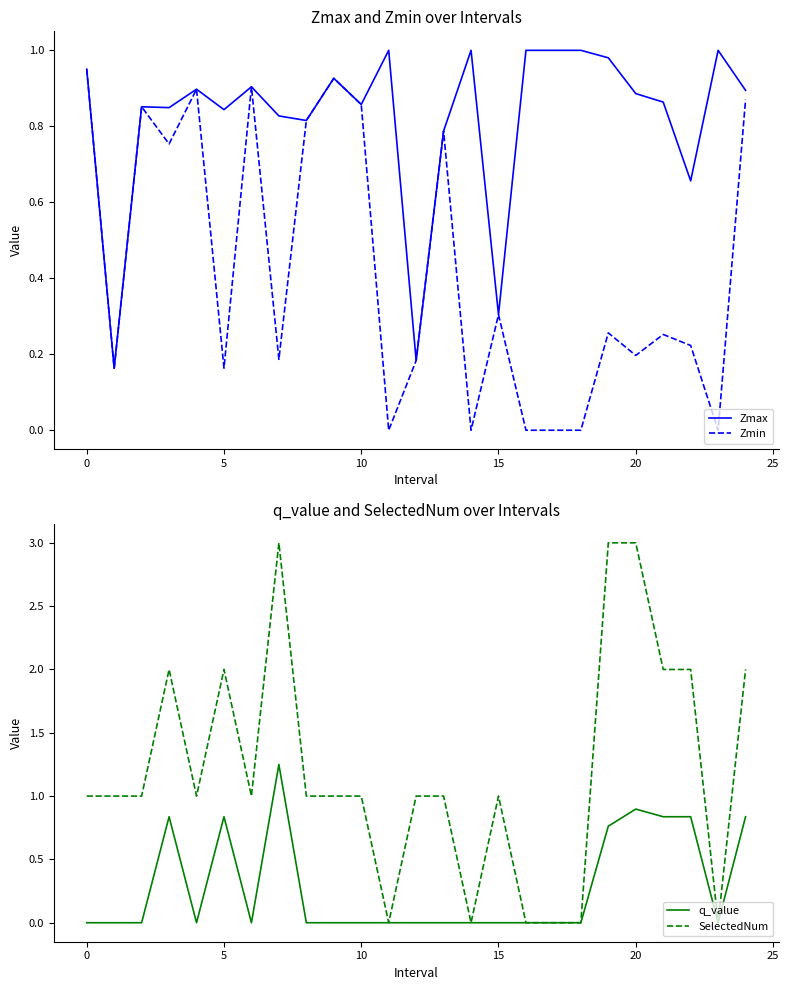

What is the maximum value for SelectedNum?

3.0